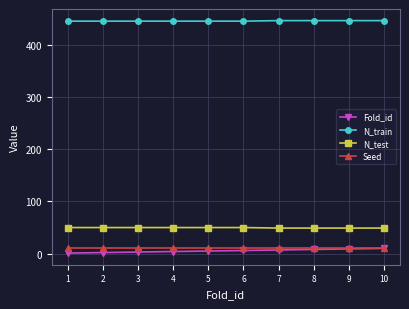

How many lines are shown in the chart?

4